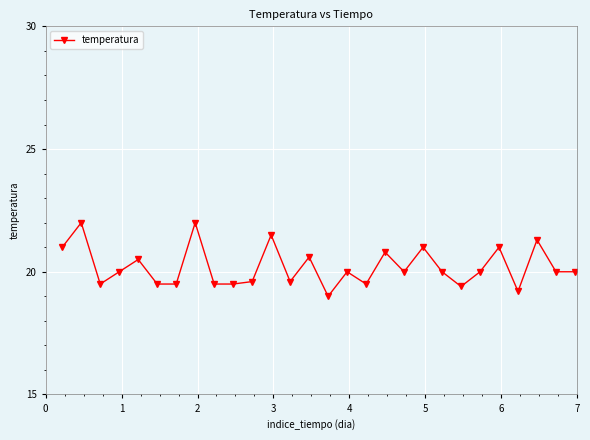

Is this an area chart (filled region under the line)?

No